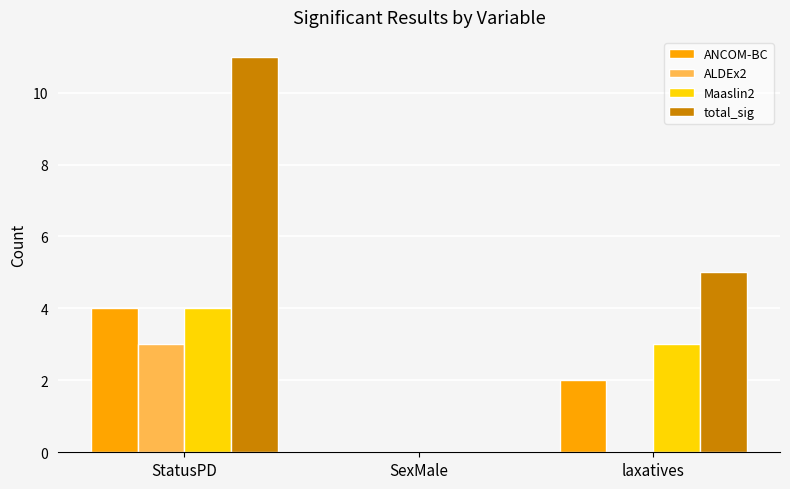

At which label is Maaslin2 closest to 2?

laxatives